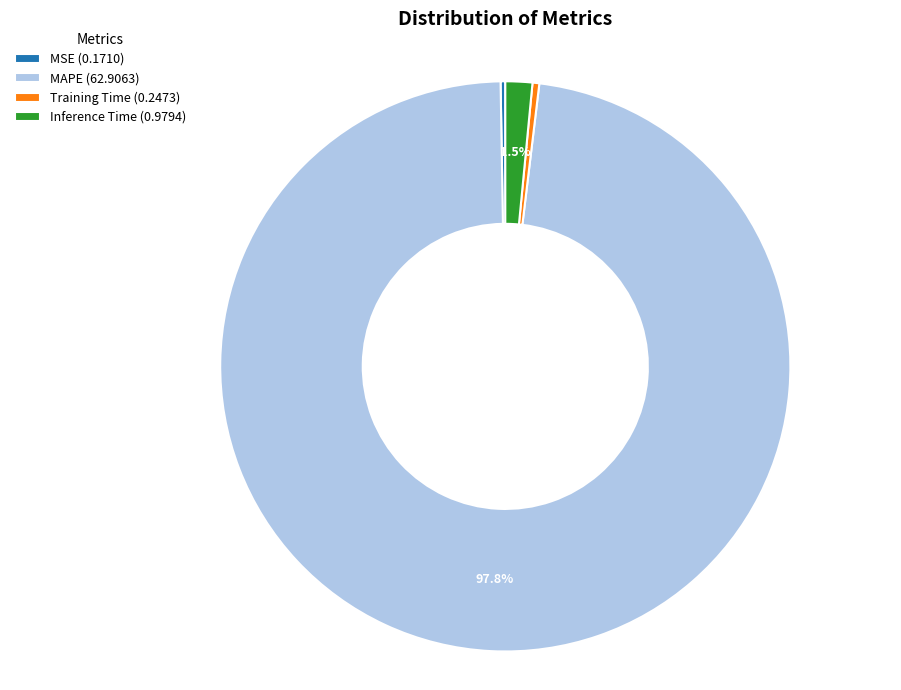

To the nearest percent, what is the difference between the largest and smallest slice percentages?

98%